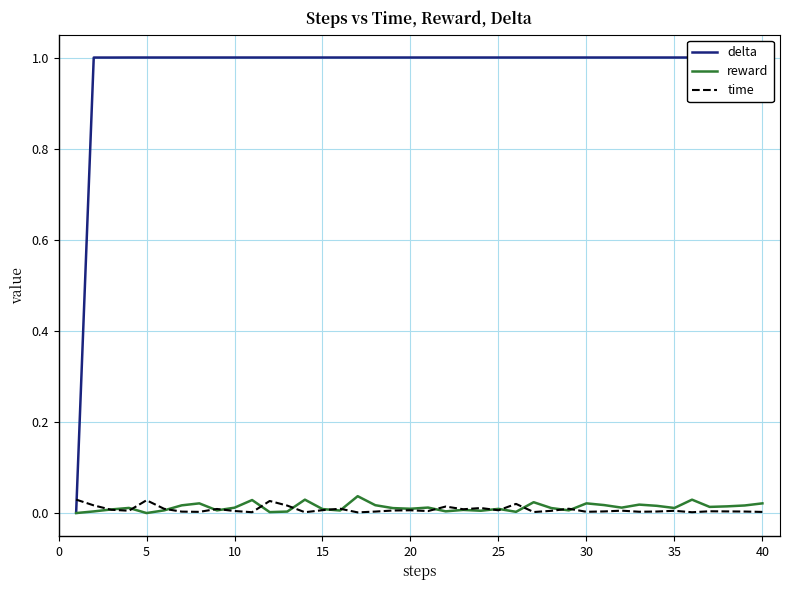

Reading left to right, extract all data points from this chart.

delta: 0.0	1.0	1.0	1.0	1.0	1.0	1.0	1.0	1.0	1.0	1.0	1.0	1.0	1.0	1.0	1.0	1.0	1.0	1.0	1.0	1.0	1.0	1.0	1.0	1.0	1.0	1.0	1.0	1.0	1.0	1.0	1.0	1.0	1.0	1.0	1.0	1.0	1.0	1.0	1.0
reward: 0.0	0.0	0.0	0.0	0.0	0.0	0.0	0.0	0.0	0.0	0.0	0.0	0.0	0.0	0.0	0.0	0.0	0.0	0.0	0.0	0.0	0.0	0.0	0.0	0.0	0.0	0.0	0.0	0.0	0.0	0.0	0.0	0.0	0.0	0.0	0.0	0.0	0.0	0.0	0.0
time: 0.0	0.0	0.0	0.0	0.0	0.0	0.0	0.0	0.0	0.0	0.0	0.0	0.0	0.0	0.0	0.0	0.0	0.0	0.0	0.0	0.0	0.0	0.0	0.0	0.0	0.0	0.0	0.0	0.0	0.0	0.0	0.0	0.0	0.0	0.0	0.0	0.0	0.0	0.0	0.0